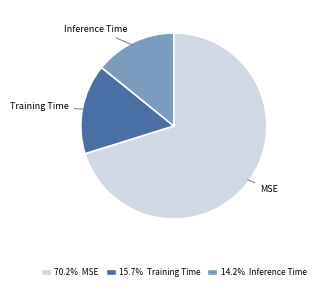

Which slice is the largest?

MSE